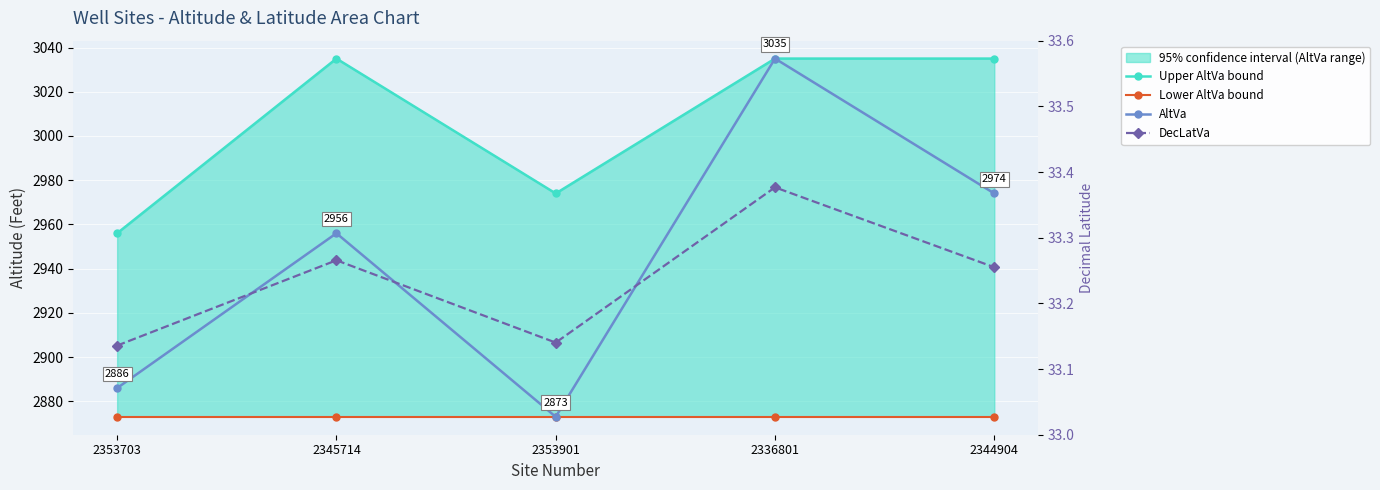

What is the label of the 5th point from the right?

2353703